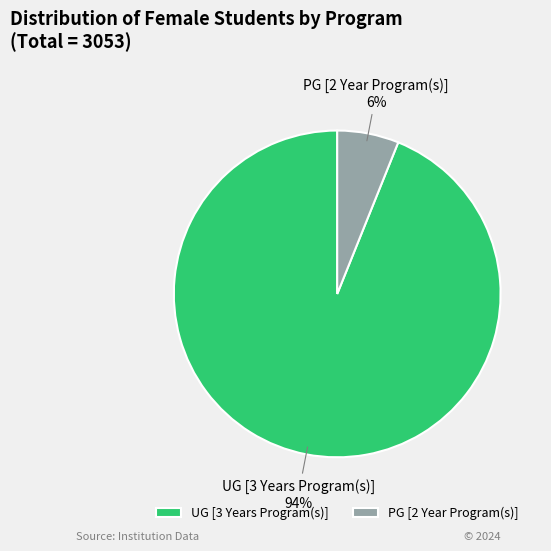

To the nearest percent, what portion does PG [2 Year Program(s)] represent?

6%